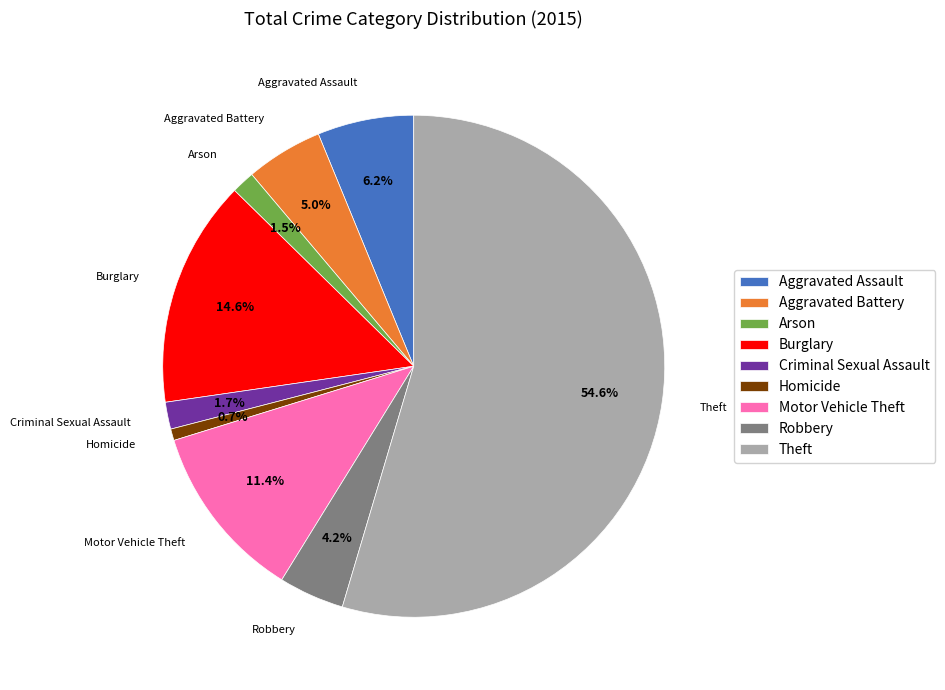

Do Motor Vehicle Theft and Theft together represent more than half of the pie?

Yes